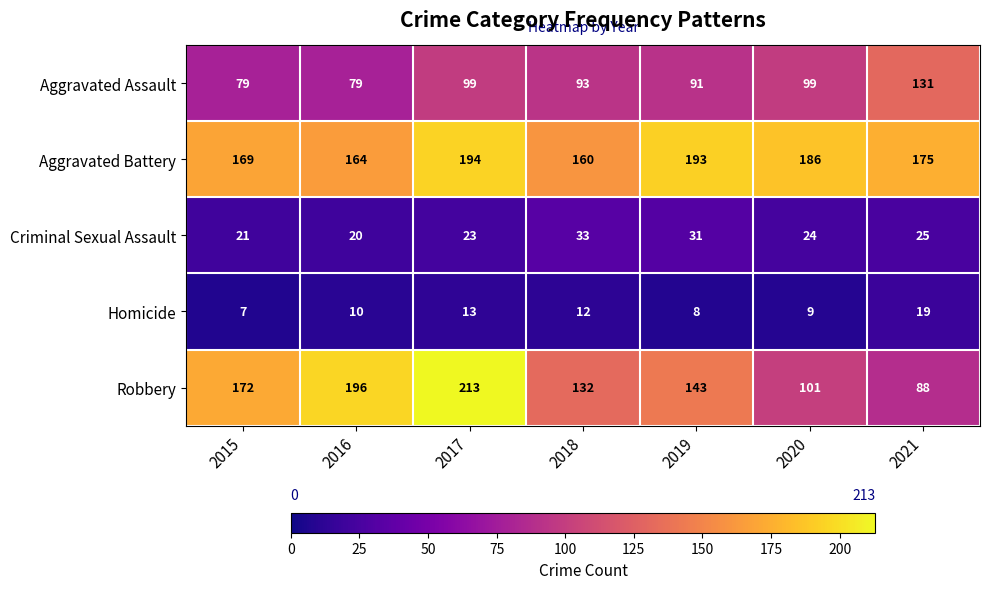

What is the spread (max minus min) of values at 2020?

177